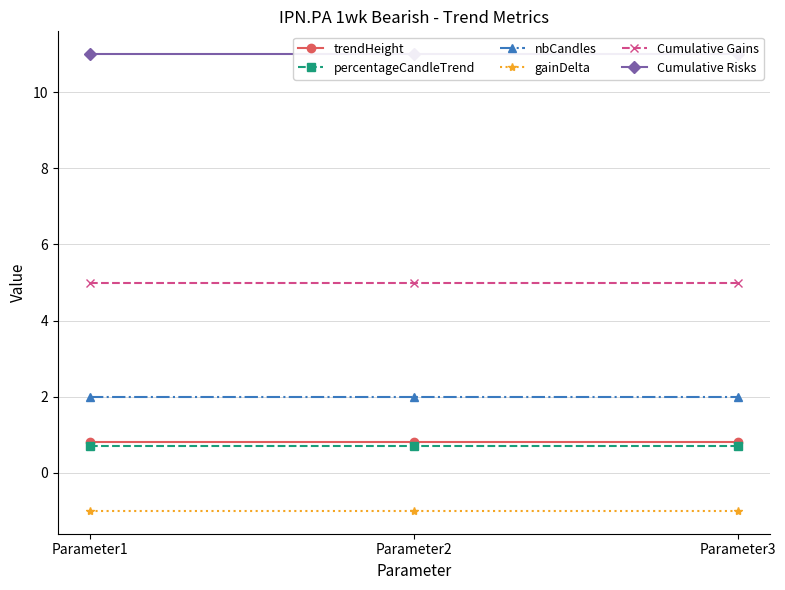

How many lines are shown in the chart?

6